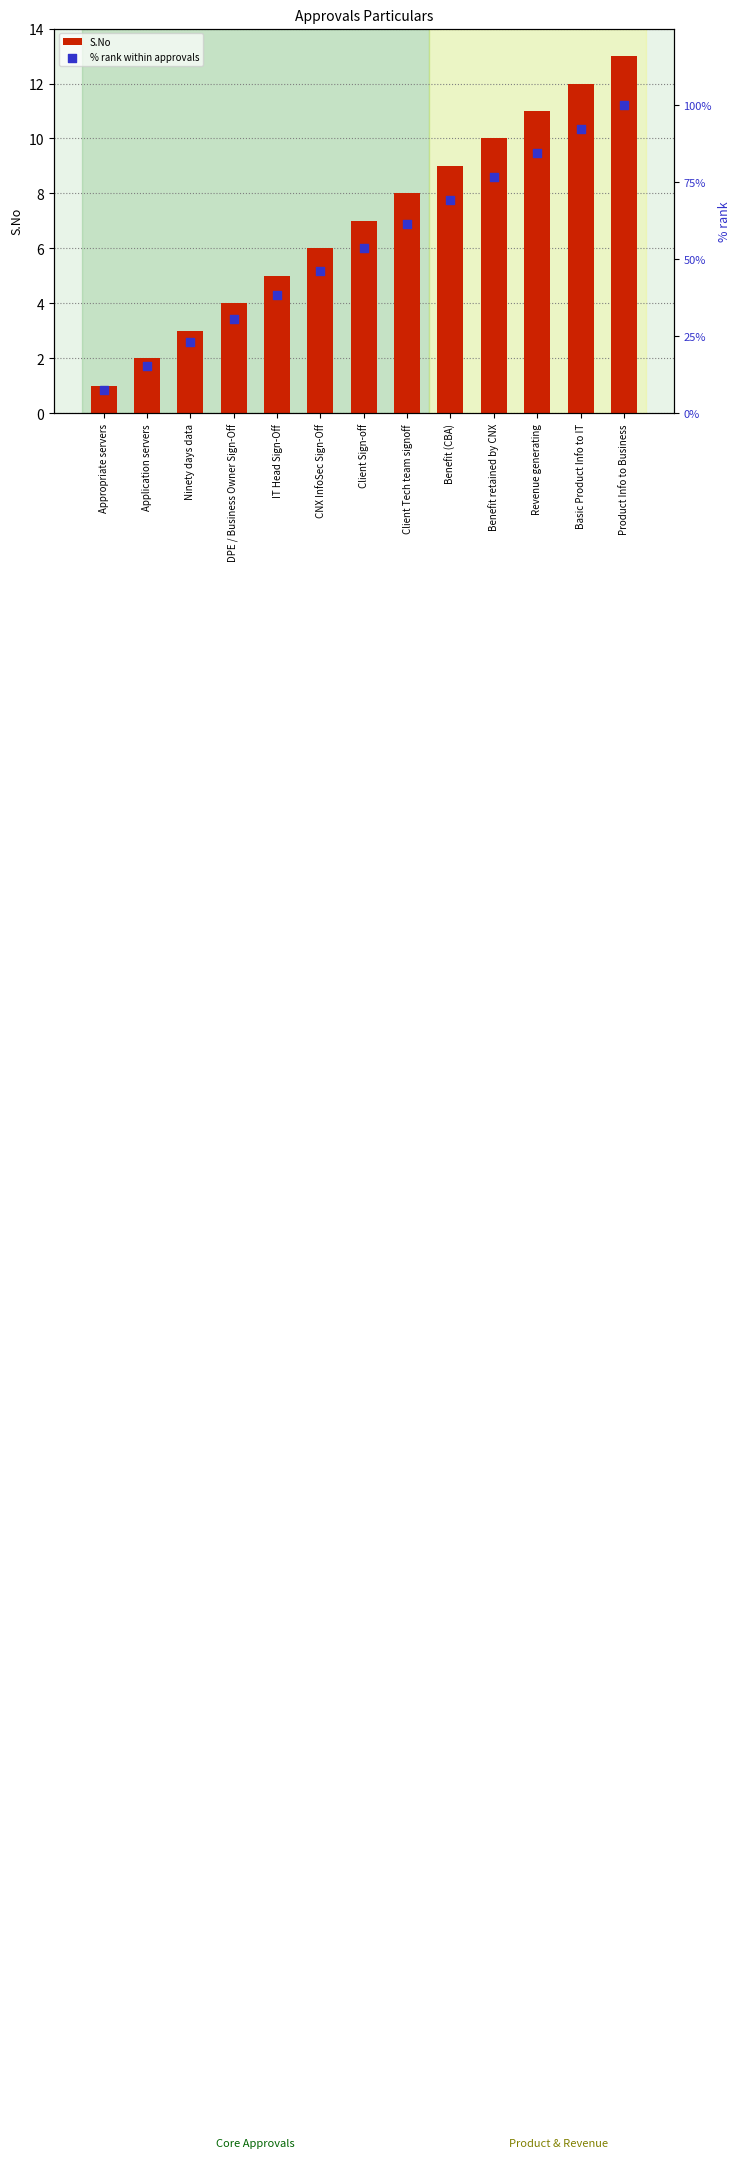

Which series has the largest total across all categories?

% rank within approvals